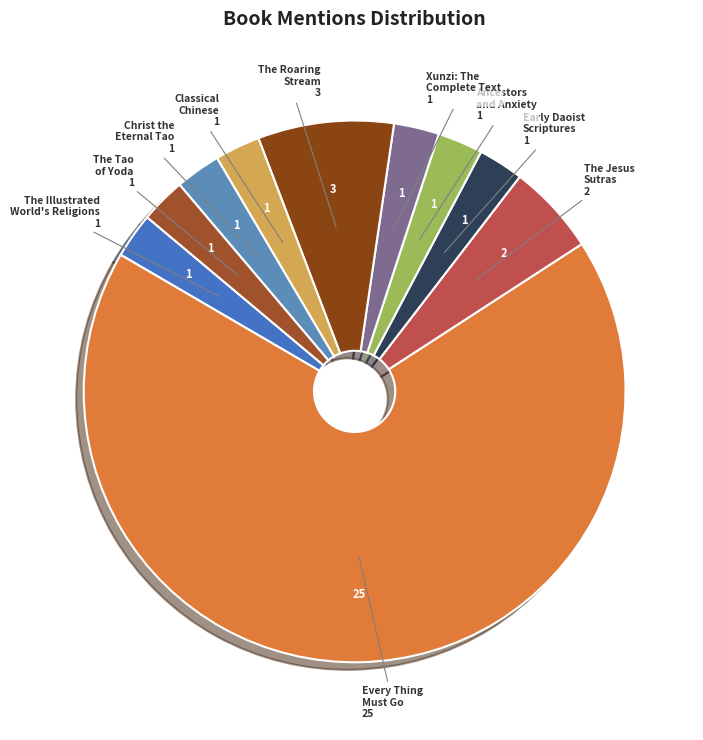

What is the largest slice in the pie chart?

Every Thing Must Go